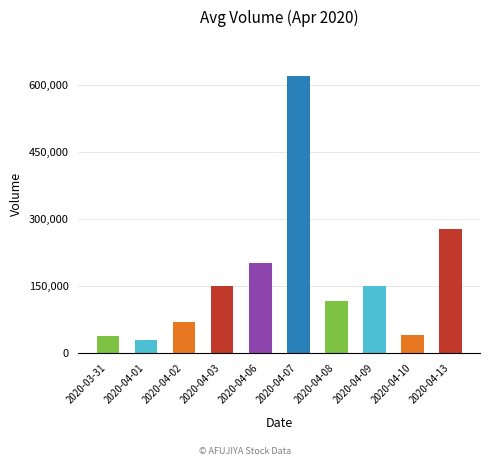

What is the value of the 2nd bar from the left?

30000